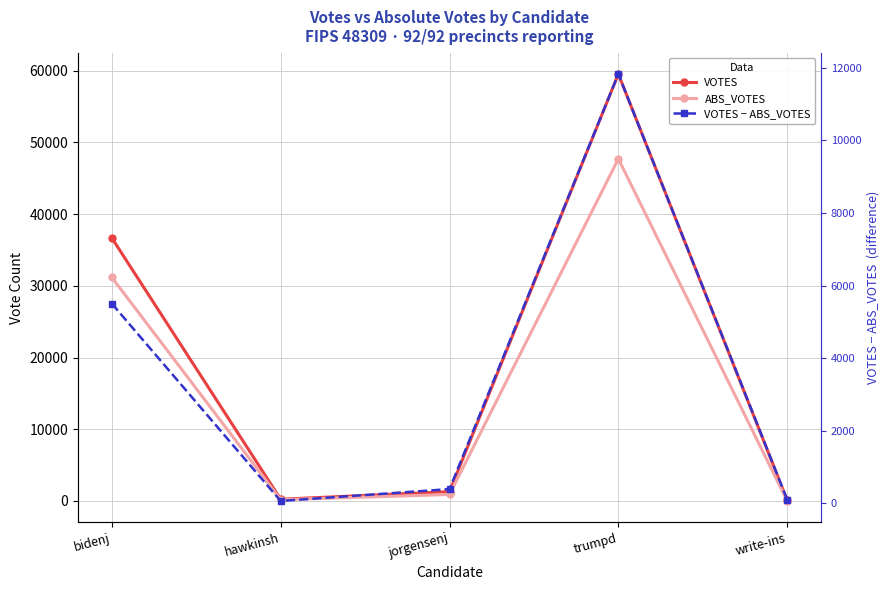

True or false: VOTES − ABS_VOTES has a value of 66 at hawkinsh.

True